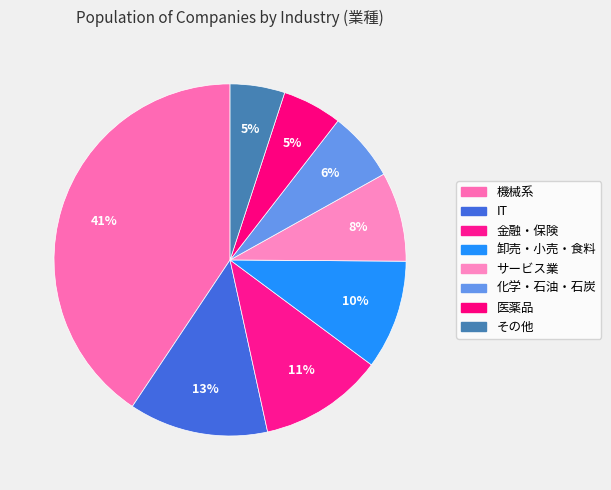

How many slices are in this pie chart?

8